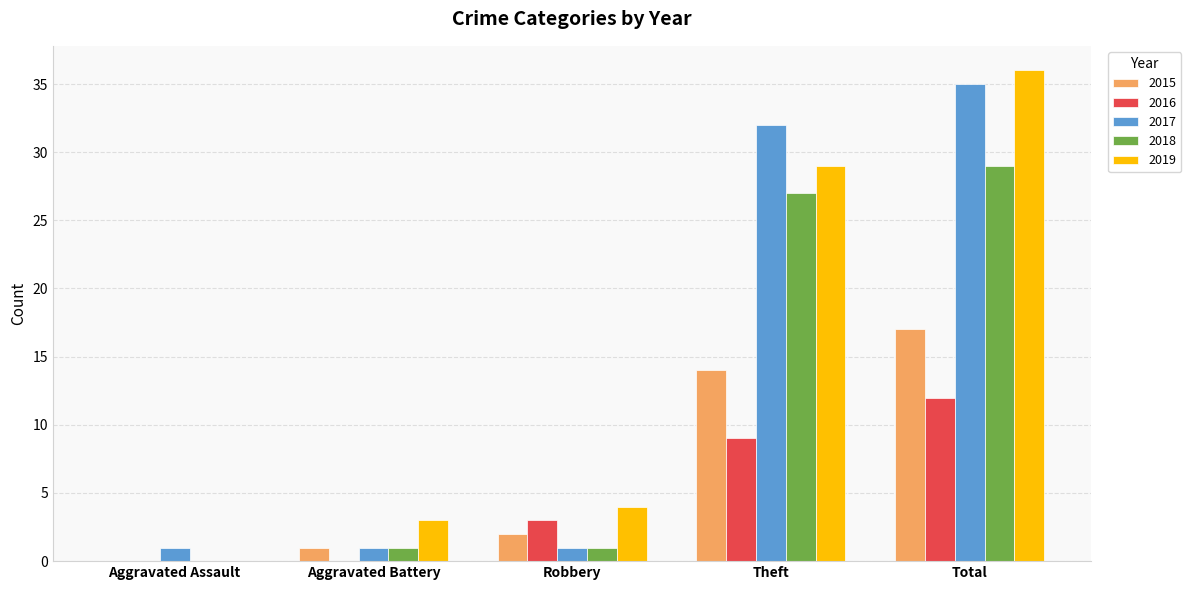

The value of 2016 at Aggravated Battery is 0. True or false?

True